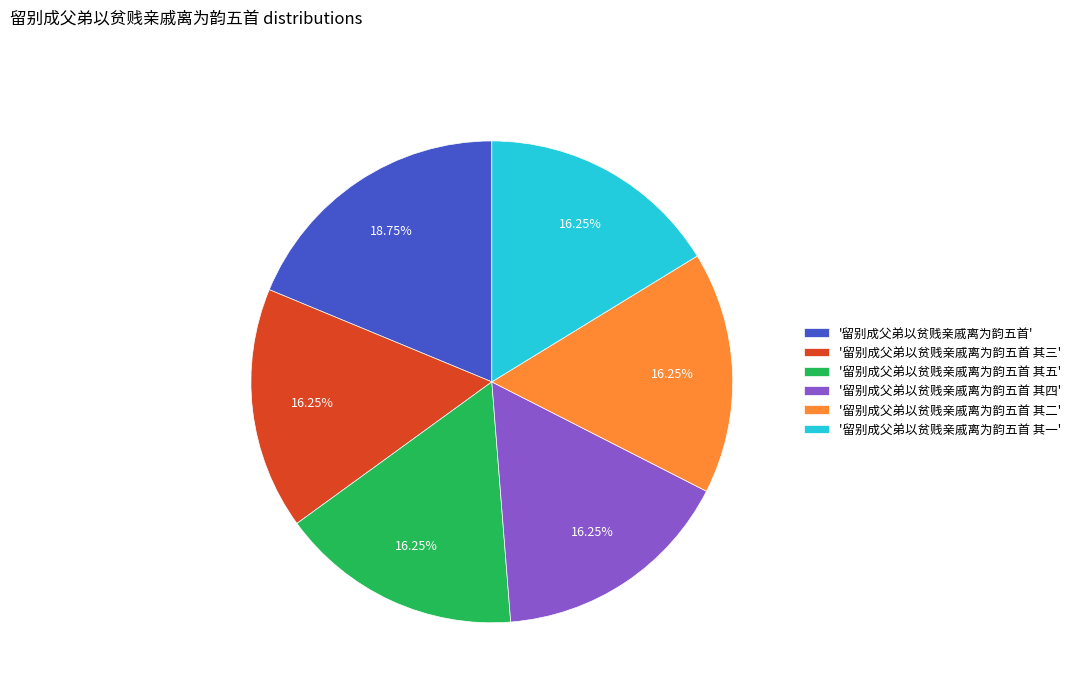

Which slice is the largest?

'留别成父弟以贫贱亲戚离为韵五首'